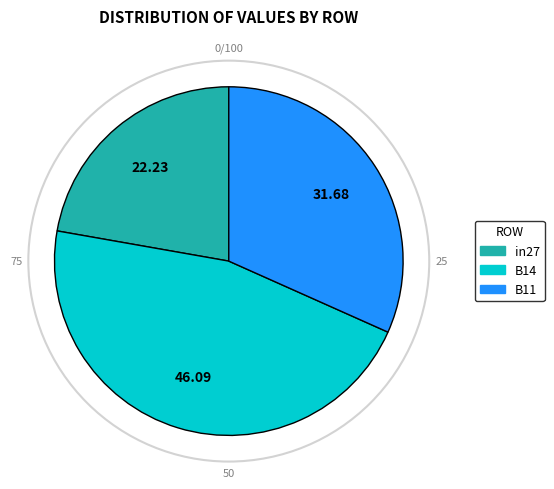

True or false: B14 accounts for 46% of the total.

True